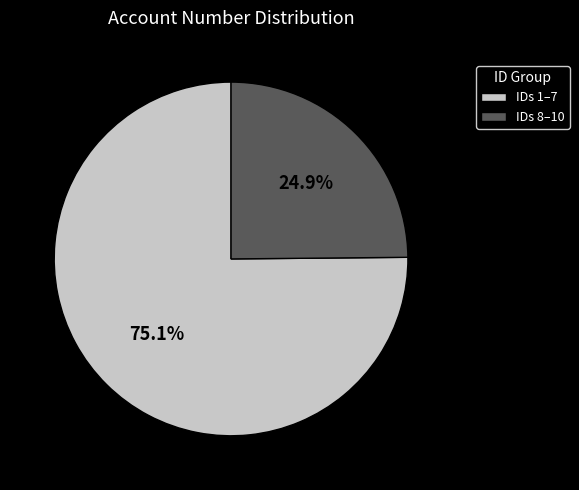

What is the smallest slice in the pie chart?

IDs 8–10